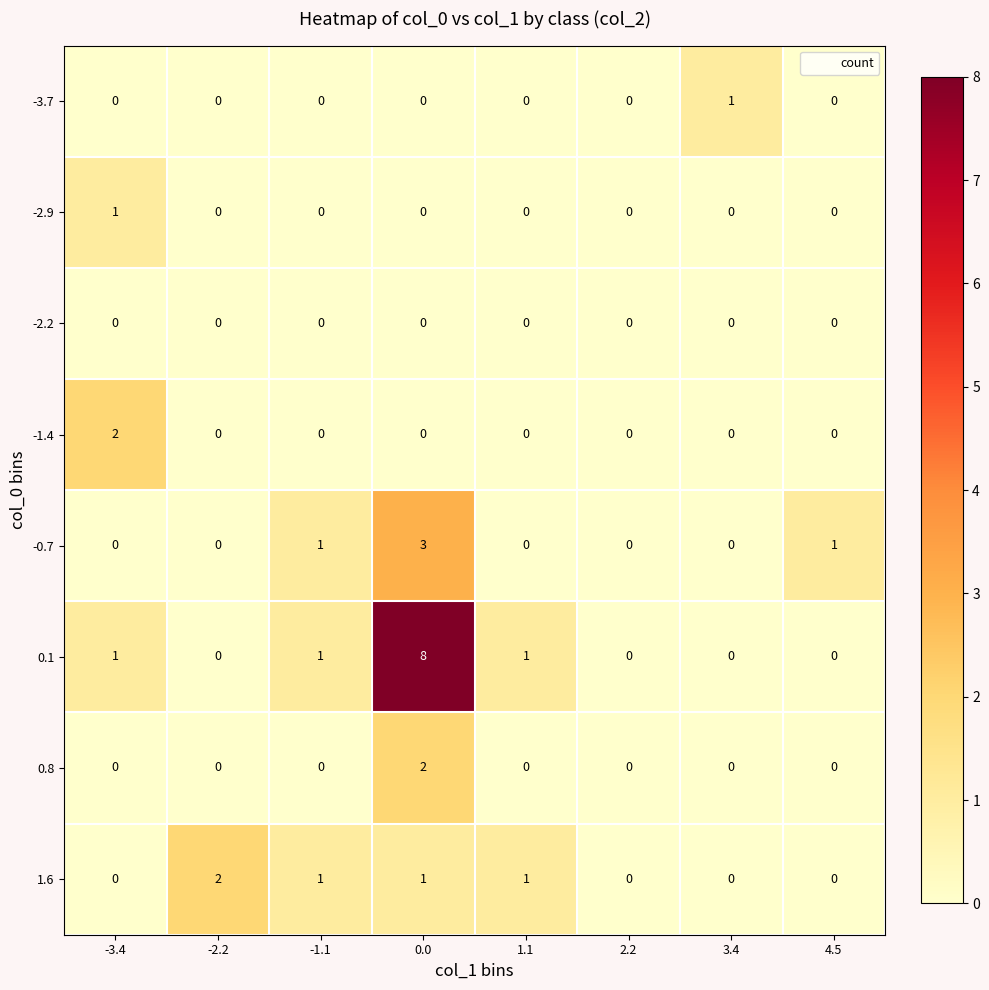

Is it true that 0.1 equals 0 at -3.4?

False